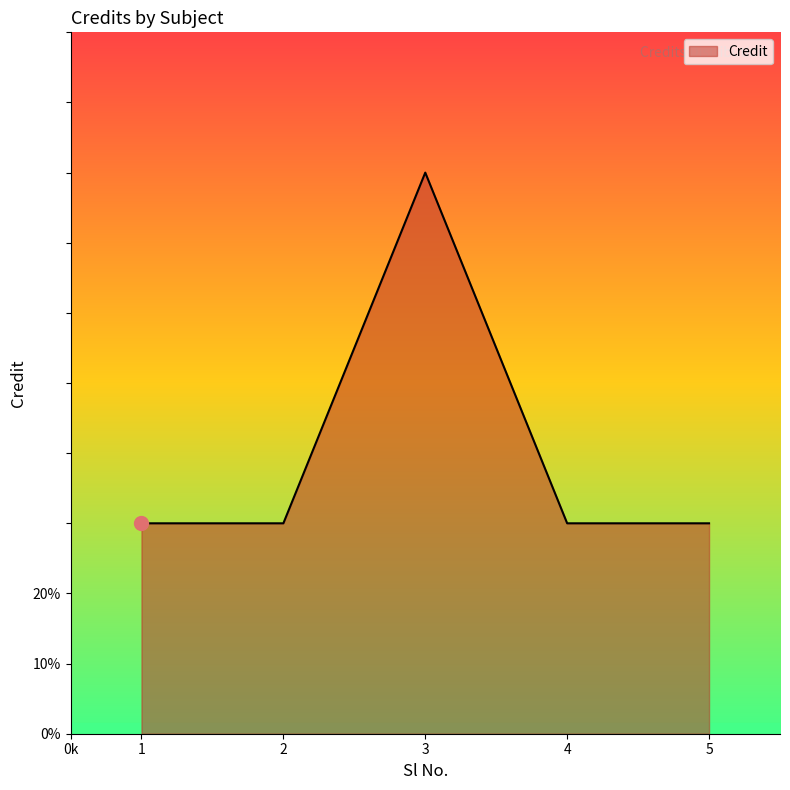

What is the value of the 1st point from the left?

6